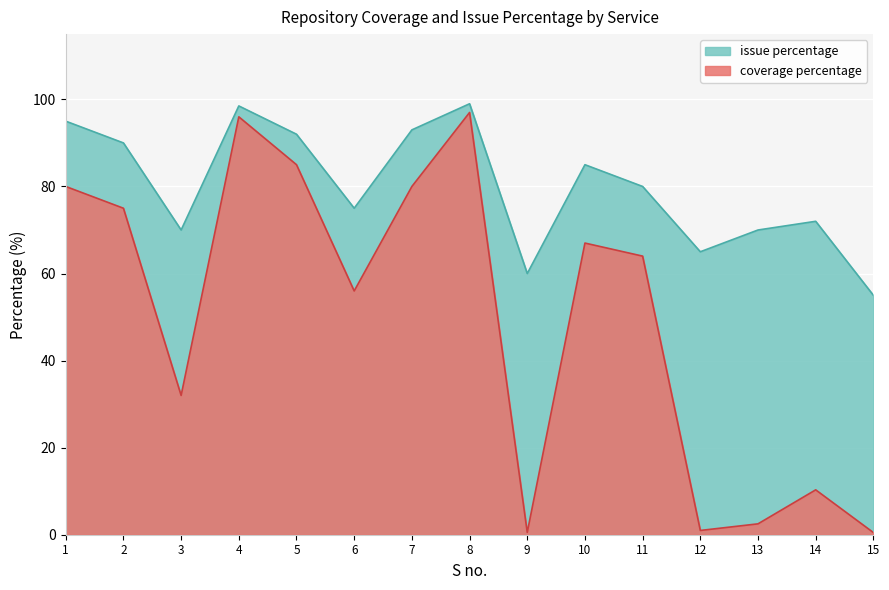

Between 3 and 12, which series saw the biggest shift?

coverage percentage